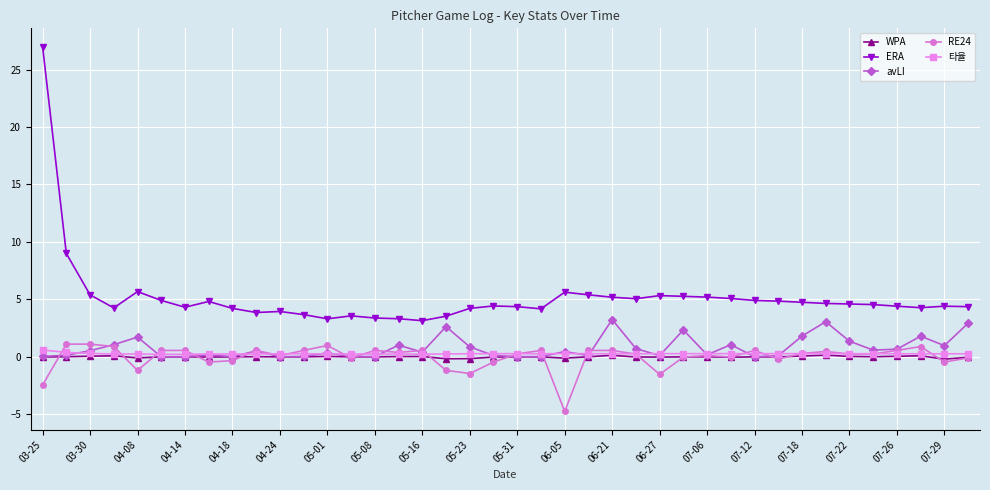

Which series has the largest total across all categories?

ERA